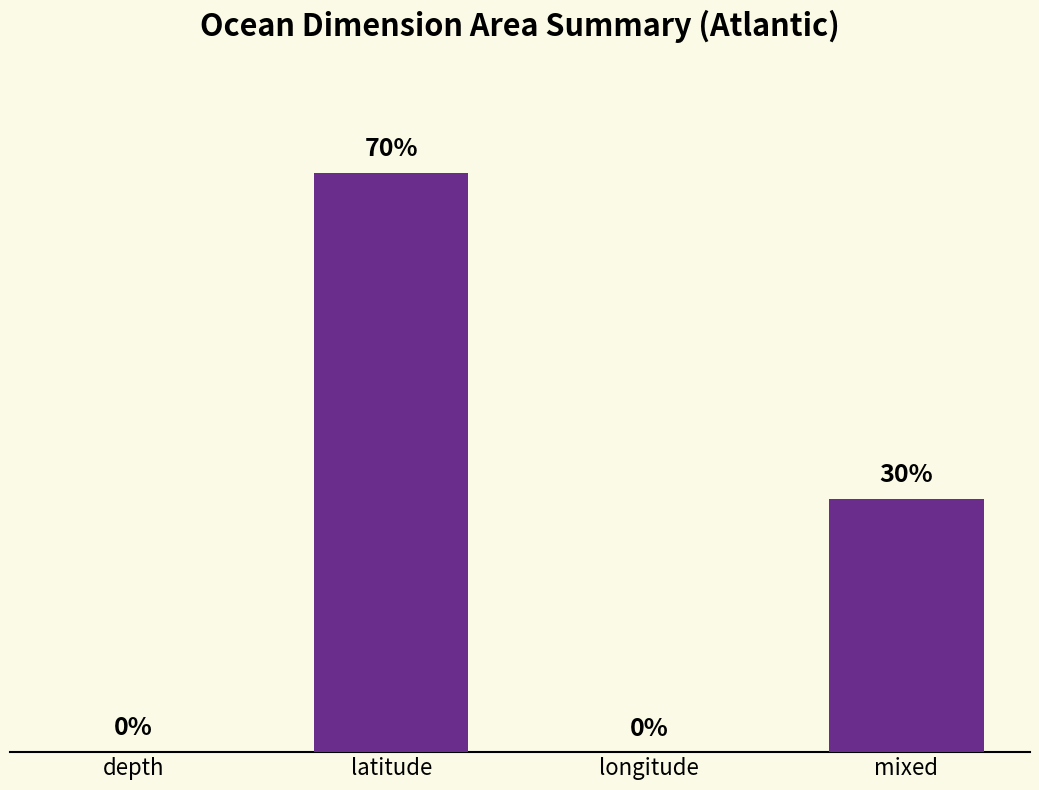

Are the bars horizontal?

No